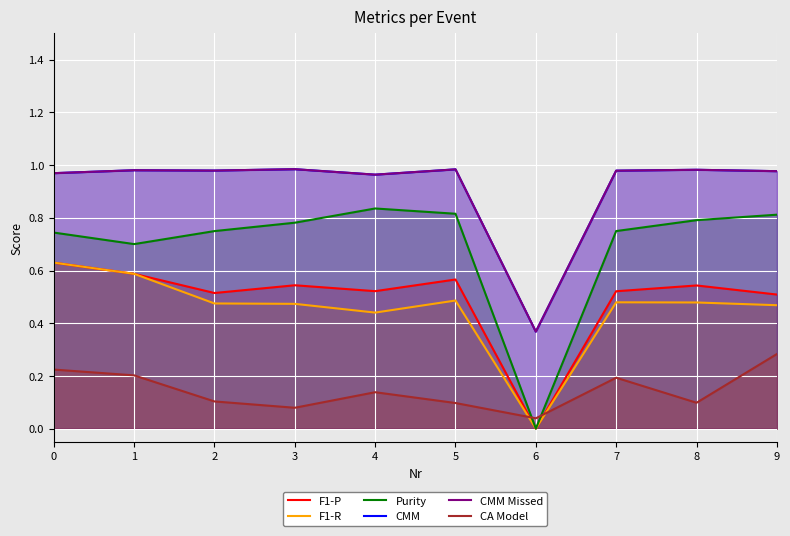

What is the average value of the CMM Missed series?

0.9